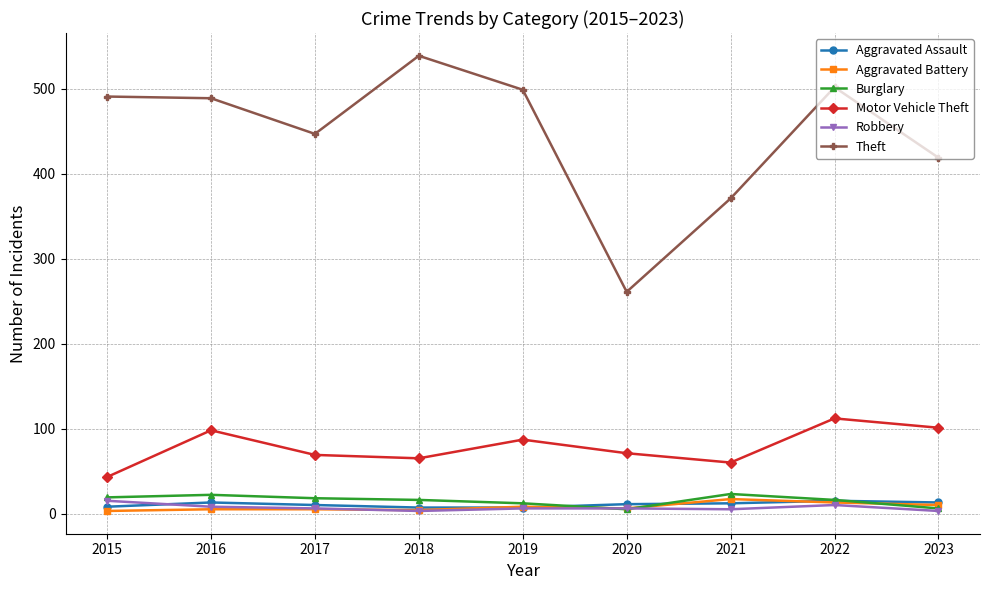

What is the difference between the highest and lowest values at 2023?

416